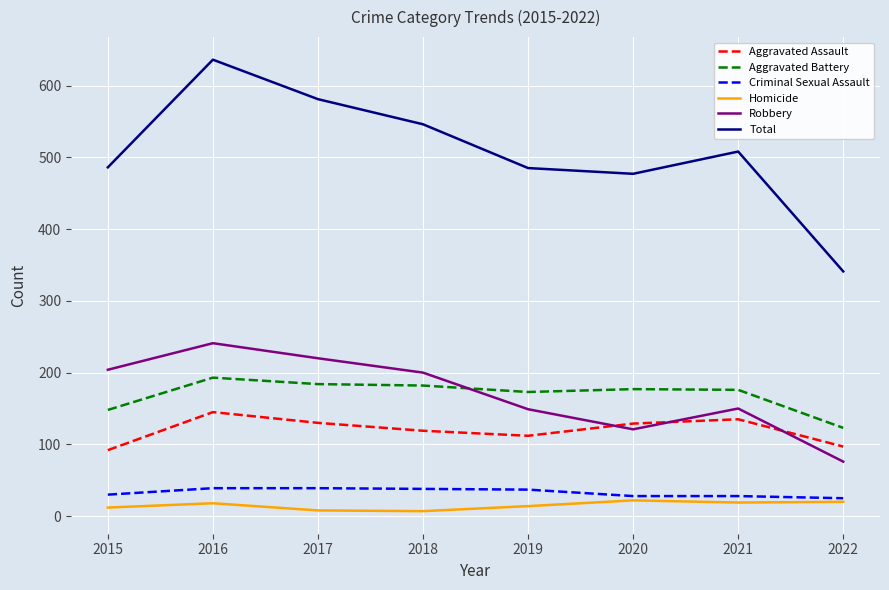

What is the highest value of the Total series?

636